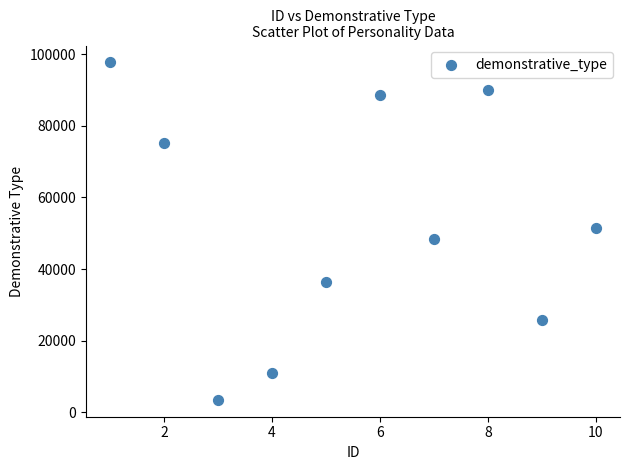

What is the average Y value?

52800